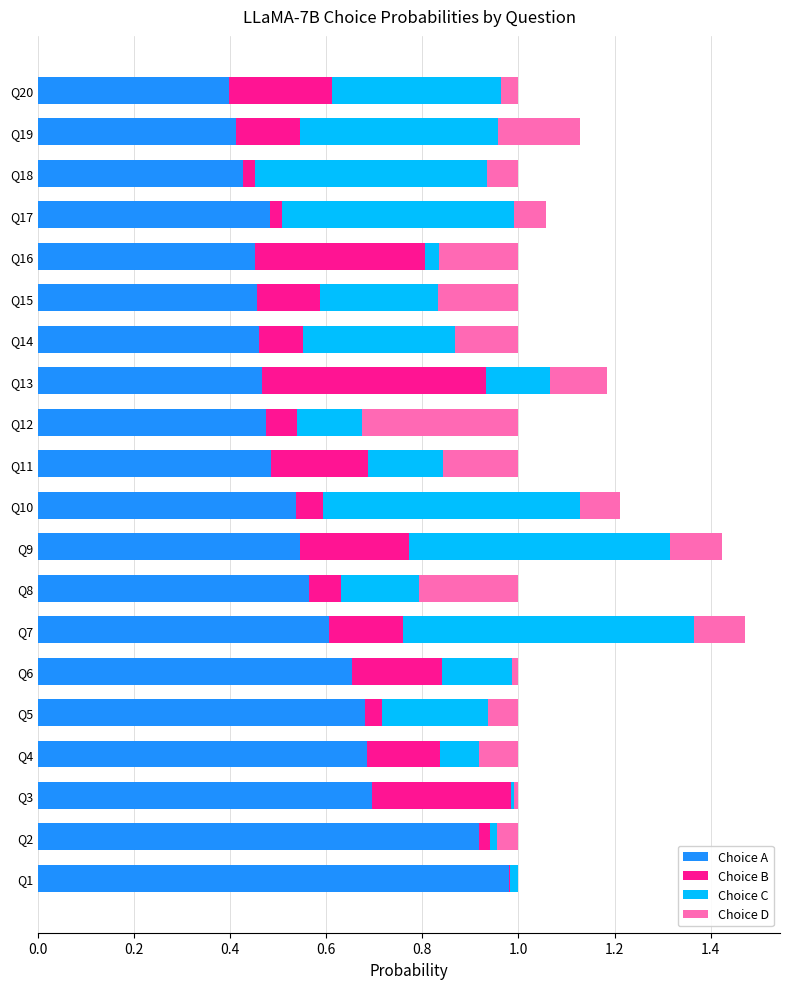

True or false: Choice A has a value of 0.2 at Q17.

False